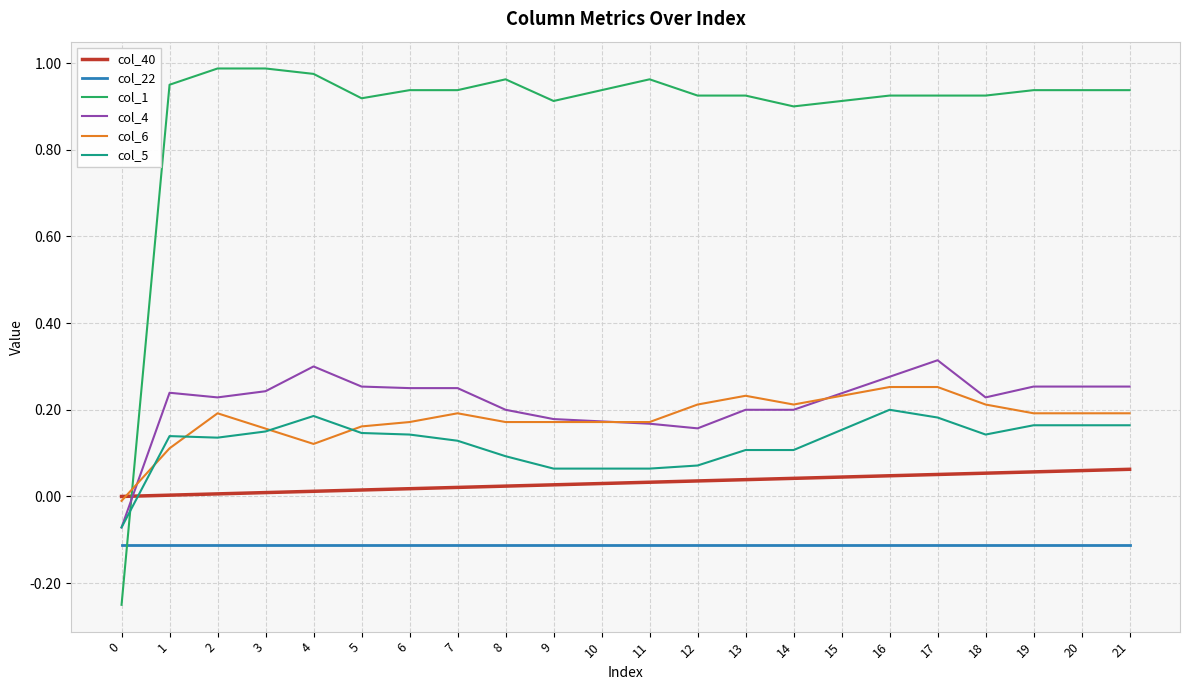

Which series has the largest total across all categories?

col_1